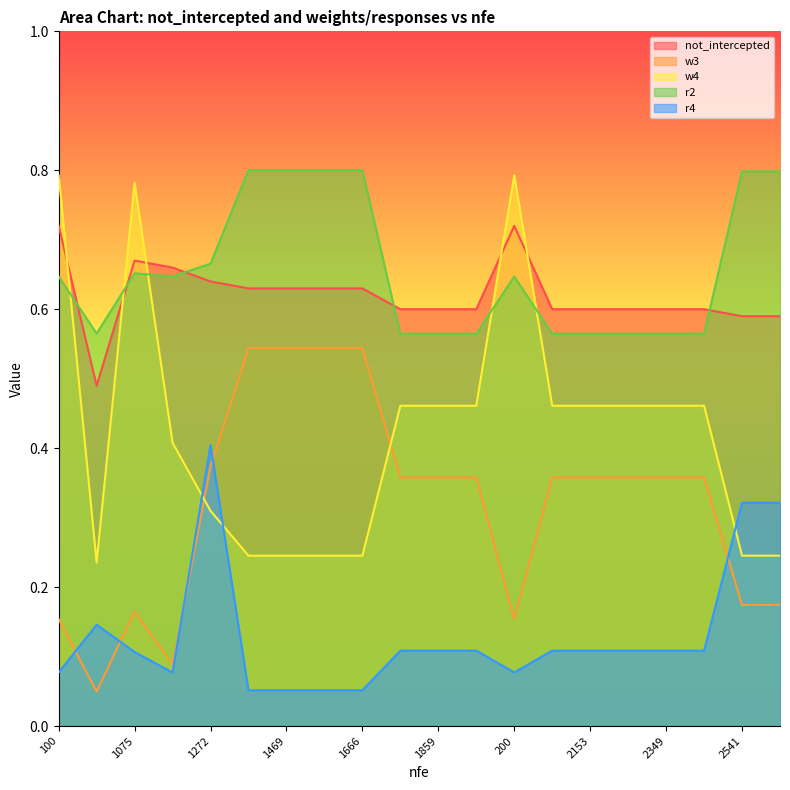

At how many categories does at least one series exceed 0?

20